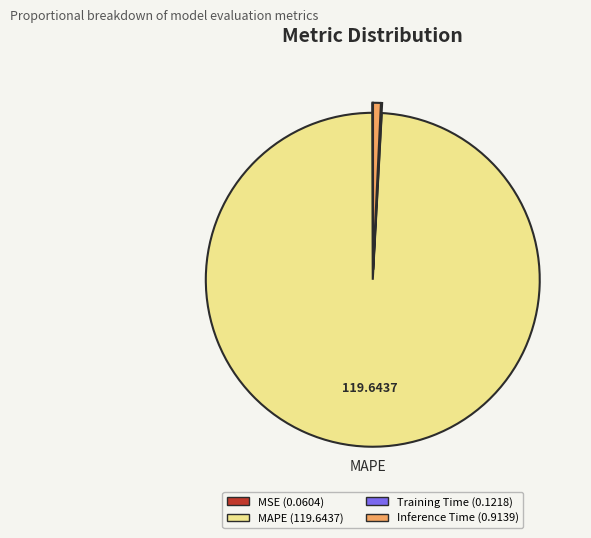

Is there any slice that represents more than half of the pie?

Yes